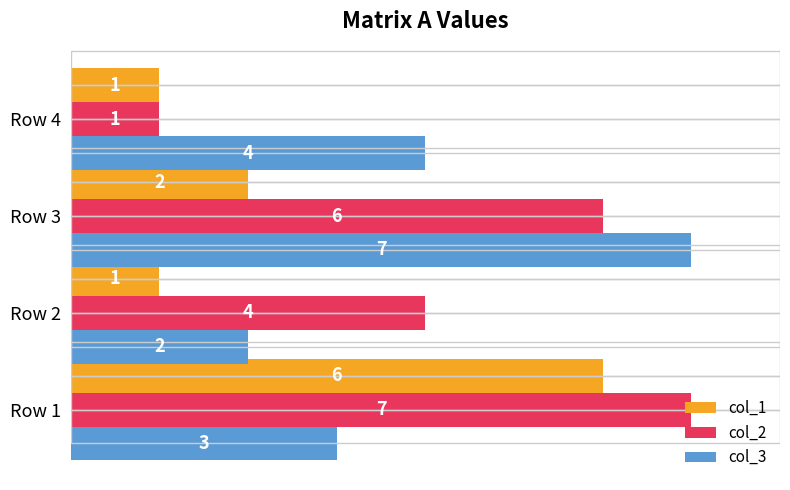

Rank the series at Row 1 from highest to lowest value.

col_2, col_1, col_3